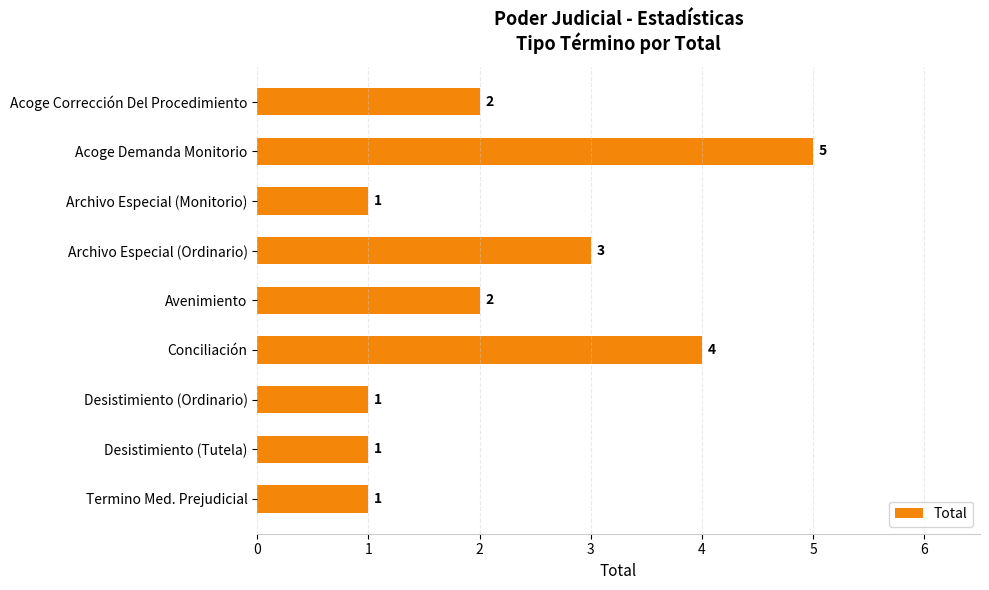

What is the difference between the second highest and minimum values?

3